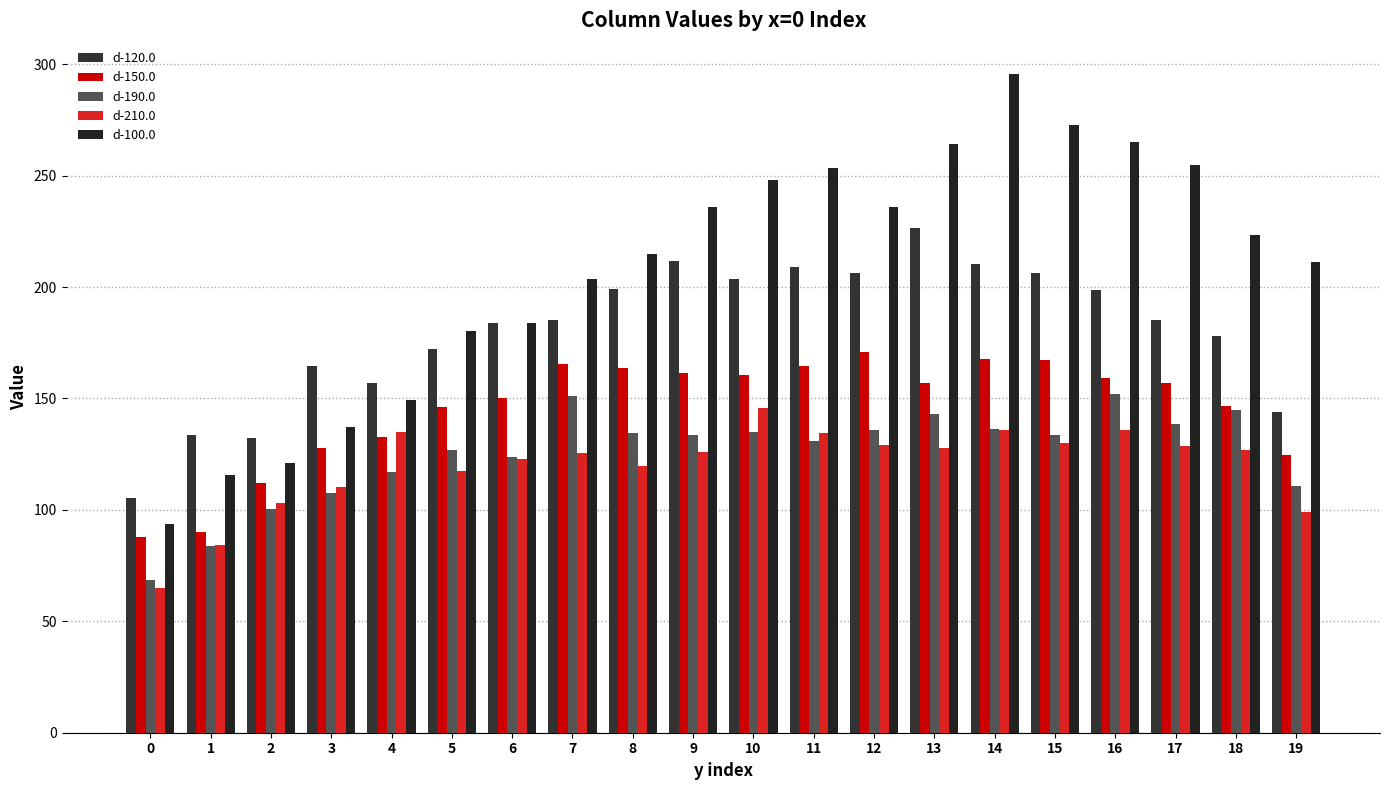

Rank the series at 5 from highest to lowest value.

d-100.0, d-120.0, d-150.0, d-190.0, d-210.0